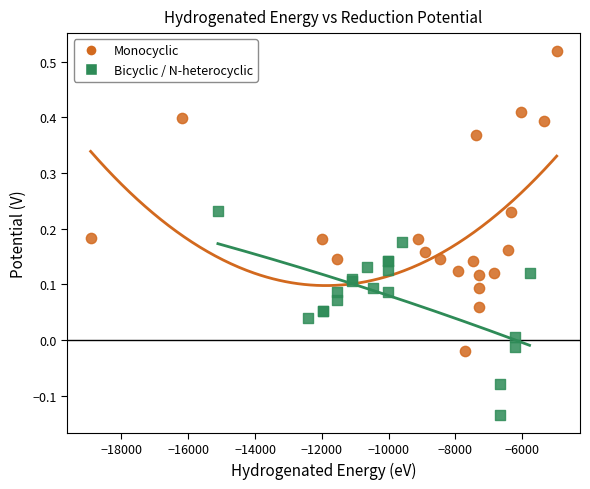

Which series has the widest spread of Y values?

Monocyclic